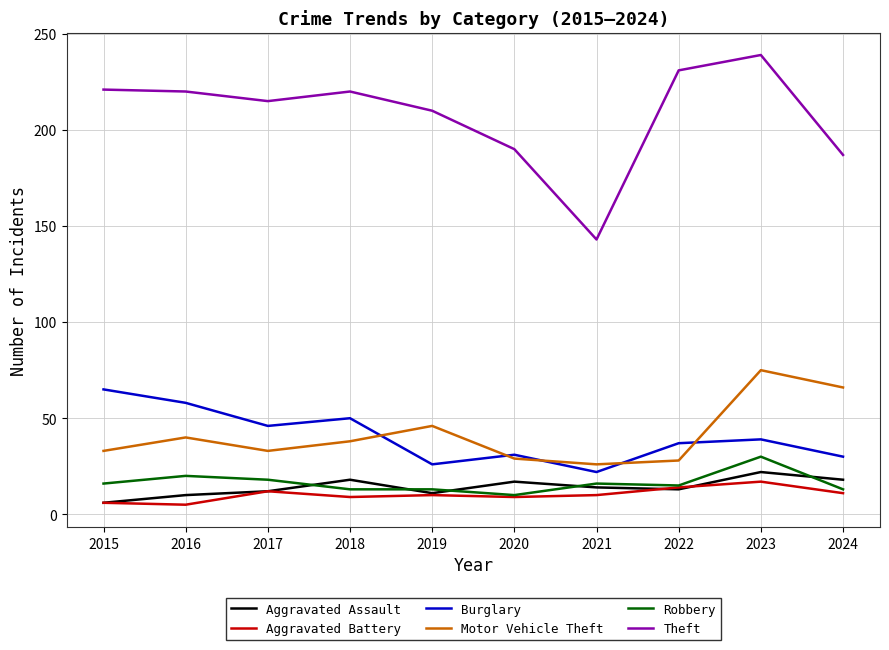

True or false: Burglary has a value of 49 at 2022.

False